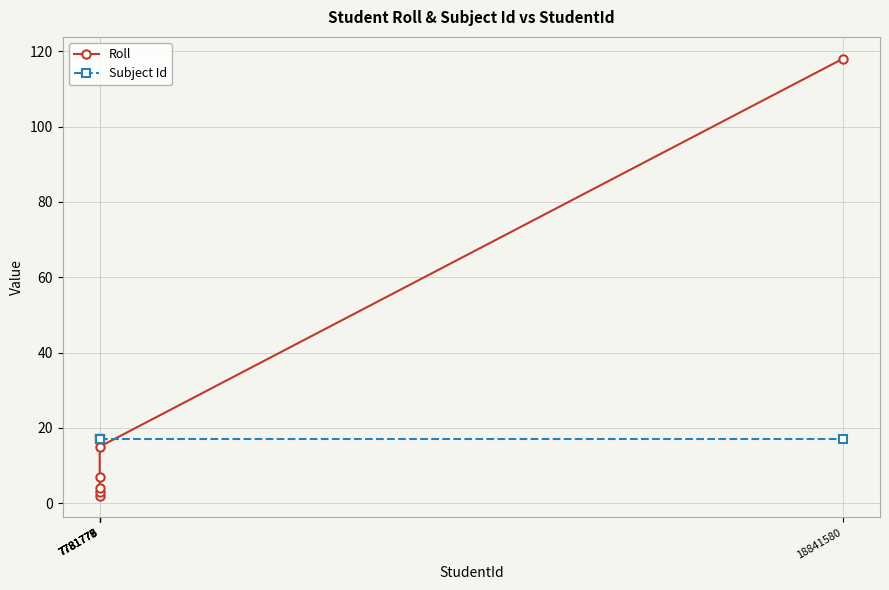

What is the value of the Roll point at the 4th from the left?

7